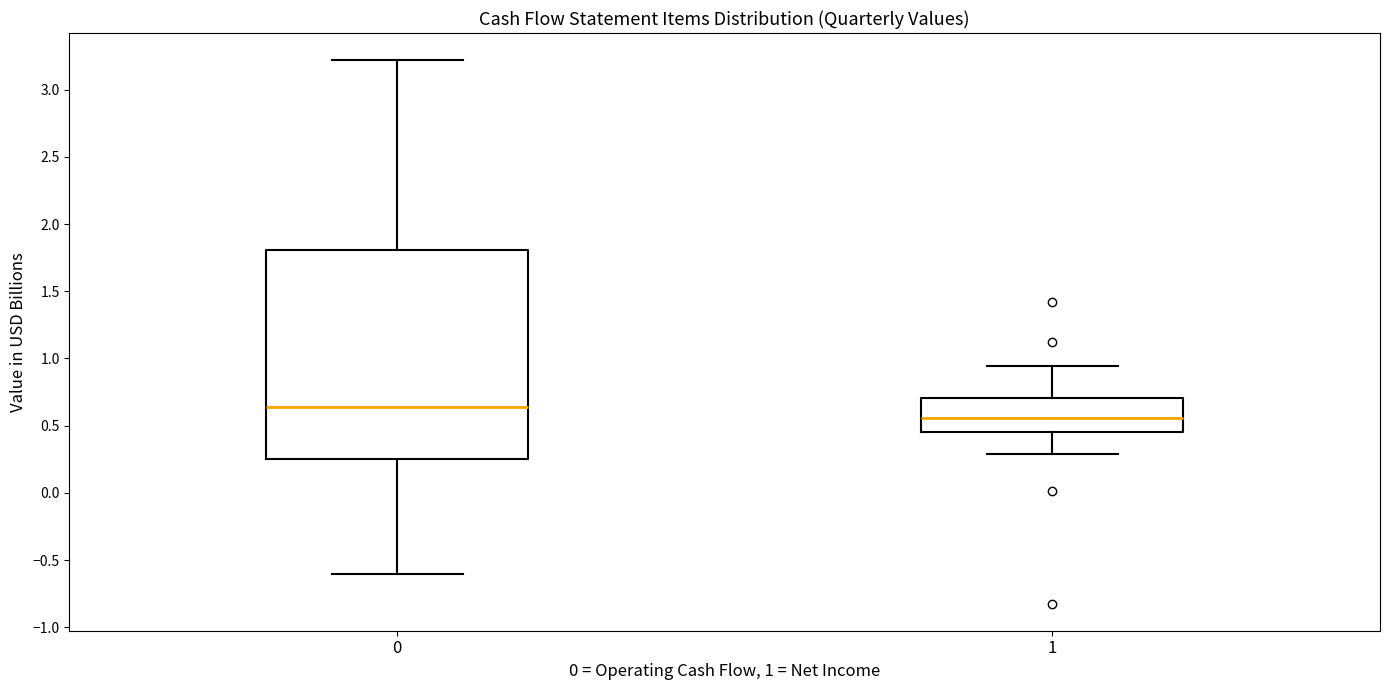

Reading left to right, read every box against the y-axis: the position of its median line, the range the box covers, and the ends of its whiskers. The values are not printed on the chart, so give them approximately, as read against the axis.

0: median 0.65, box 0.25 to 1.80, whiskers -0.60 to 3.20
1: median 0.55, box 0.45 to 0.70, whiskers 0.30 to 0.95